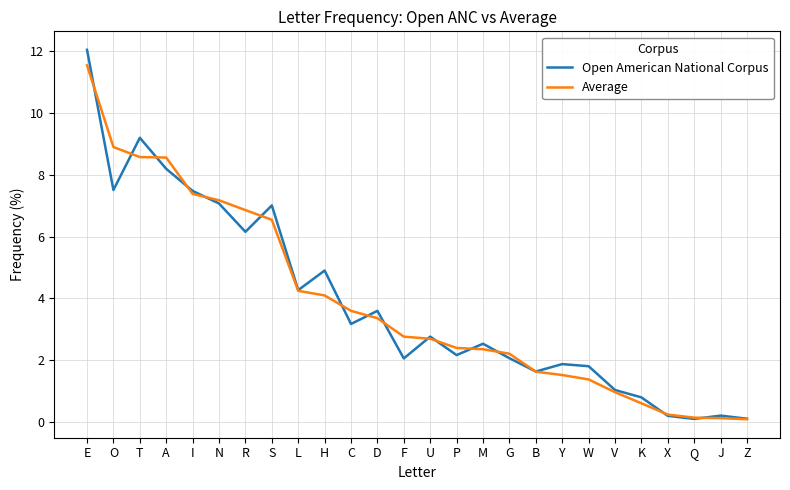

Is the value of Open American National Corpus at G greater than the value of Average at P?

No